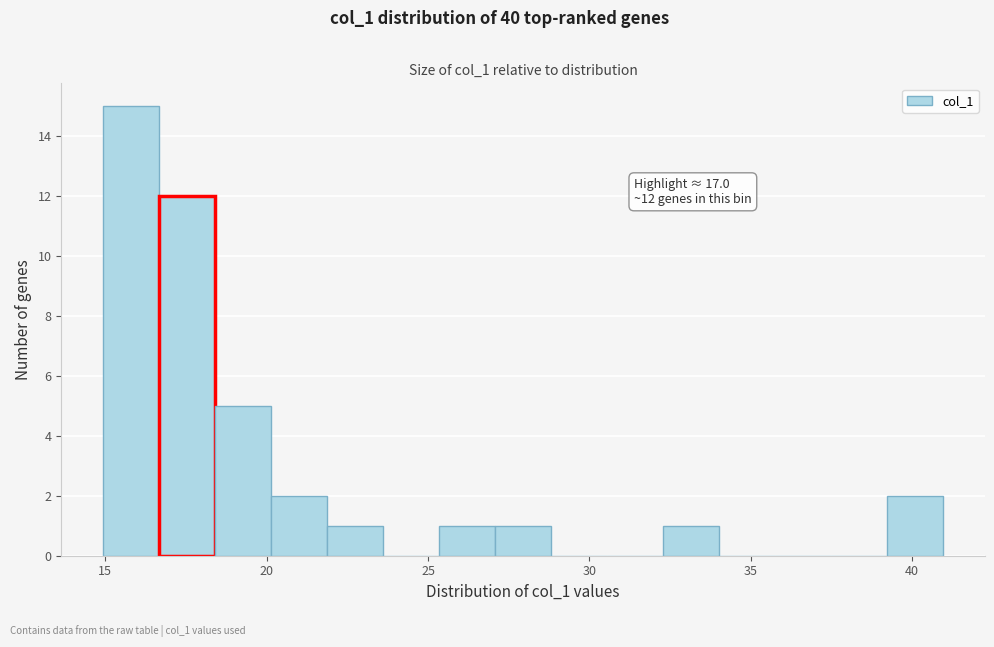

Read against the x-axis, roughly where is the centre of the tallest bar?

16.0